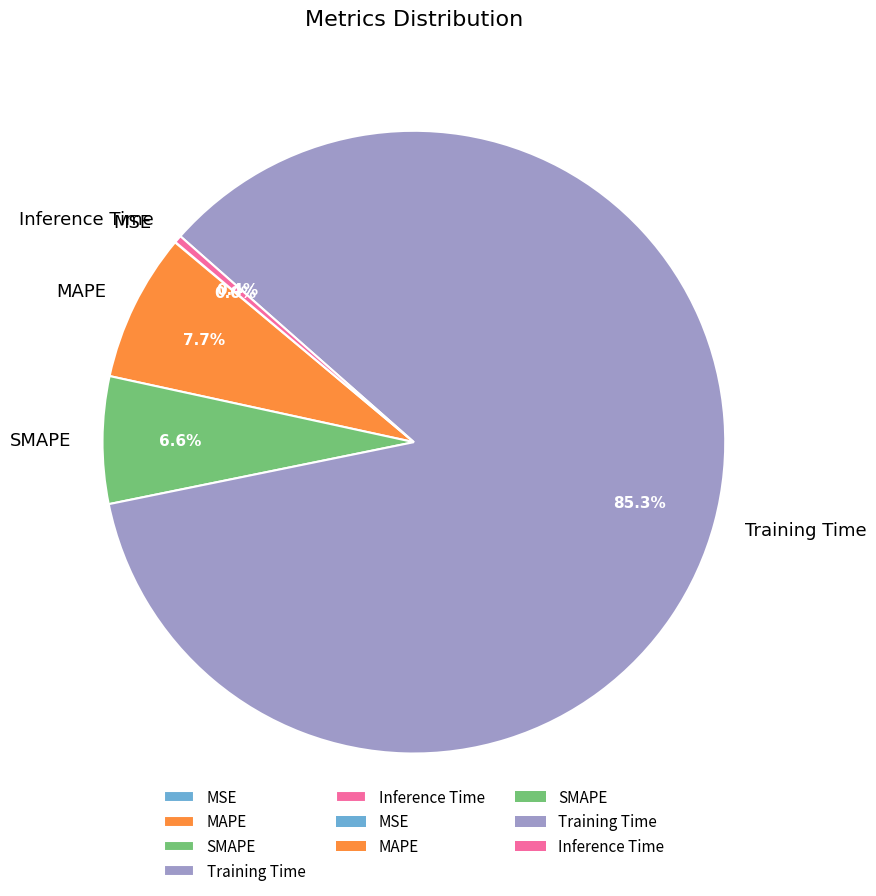

Which slice is the largest?

Training Time